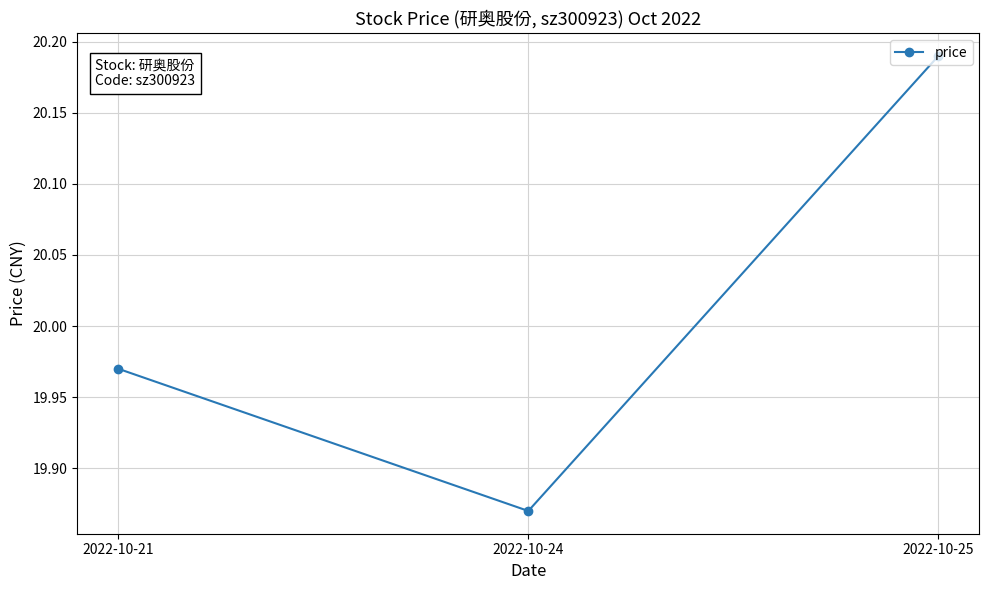

The value at 2022-10-21 is 31.2. True or false?

False